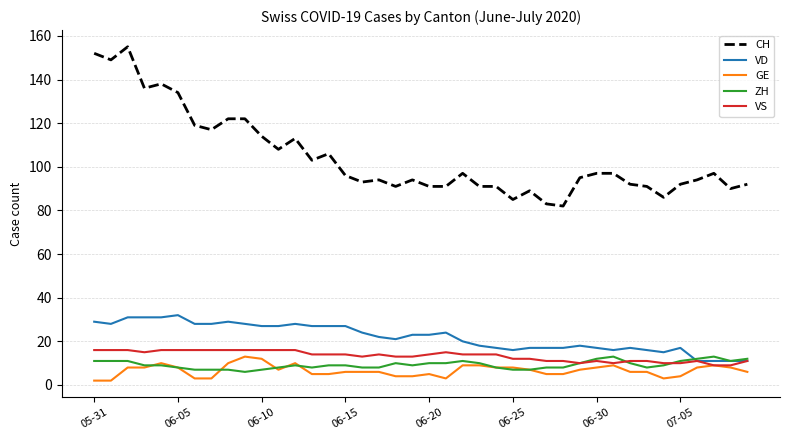

How many categories are shown in the chart?

40